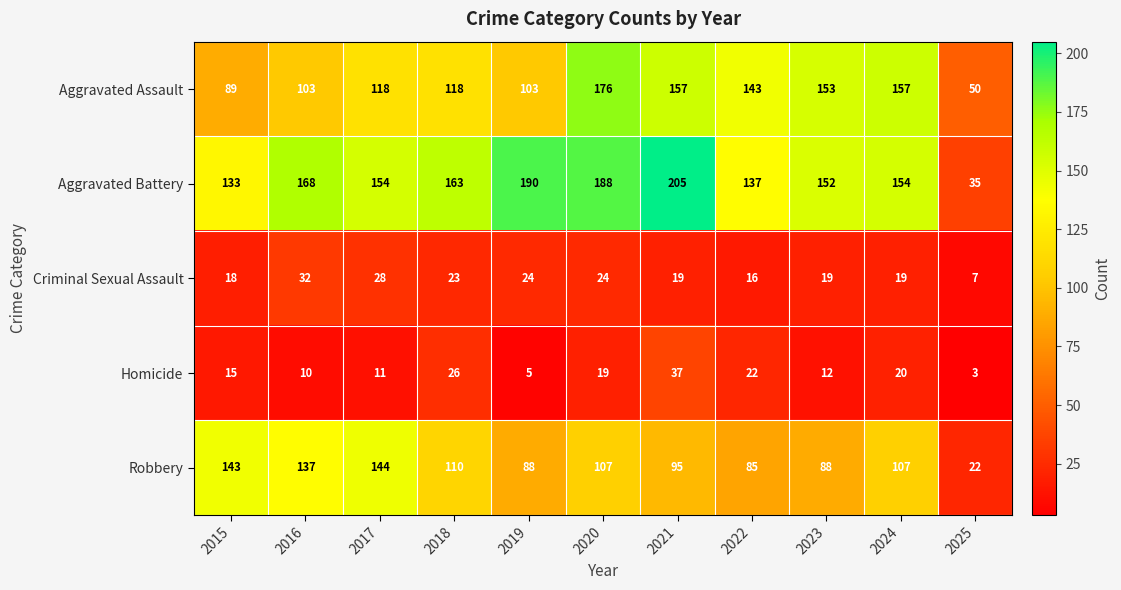

How many data points in Robbery are less than 107?

5